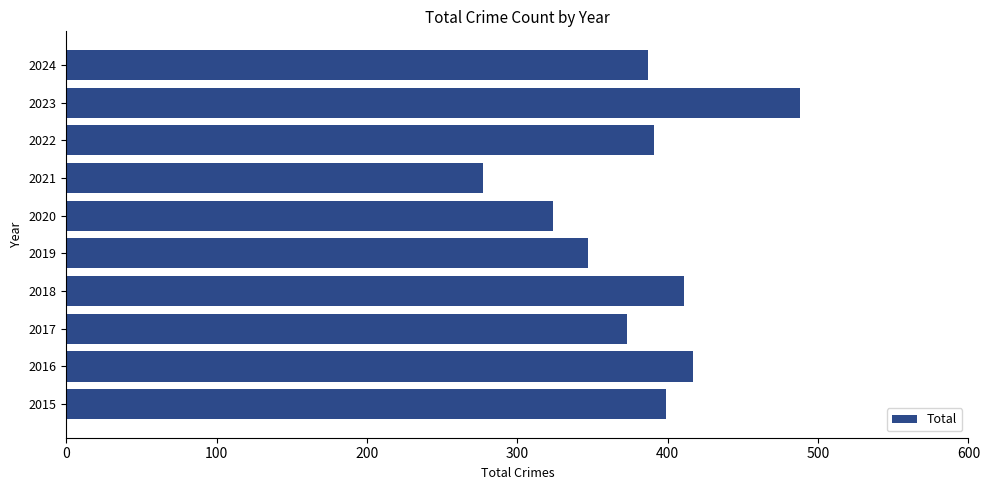

What is the sum of all values?

3814